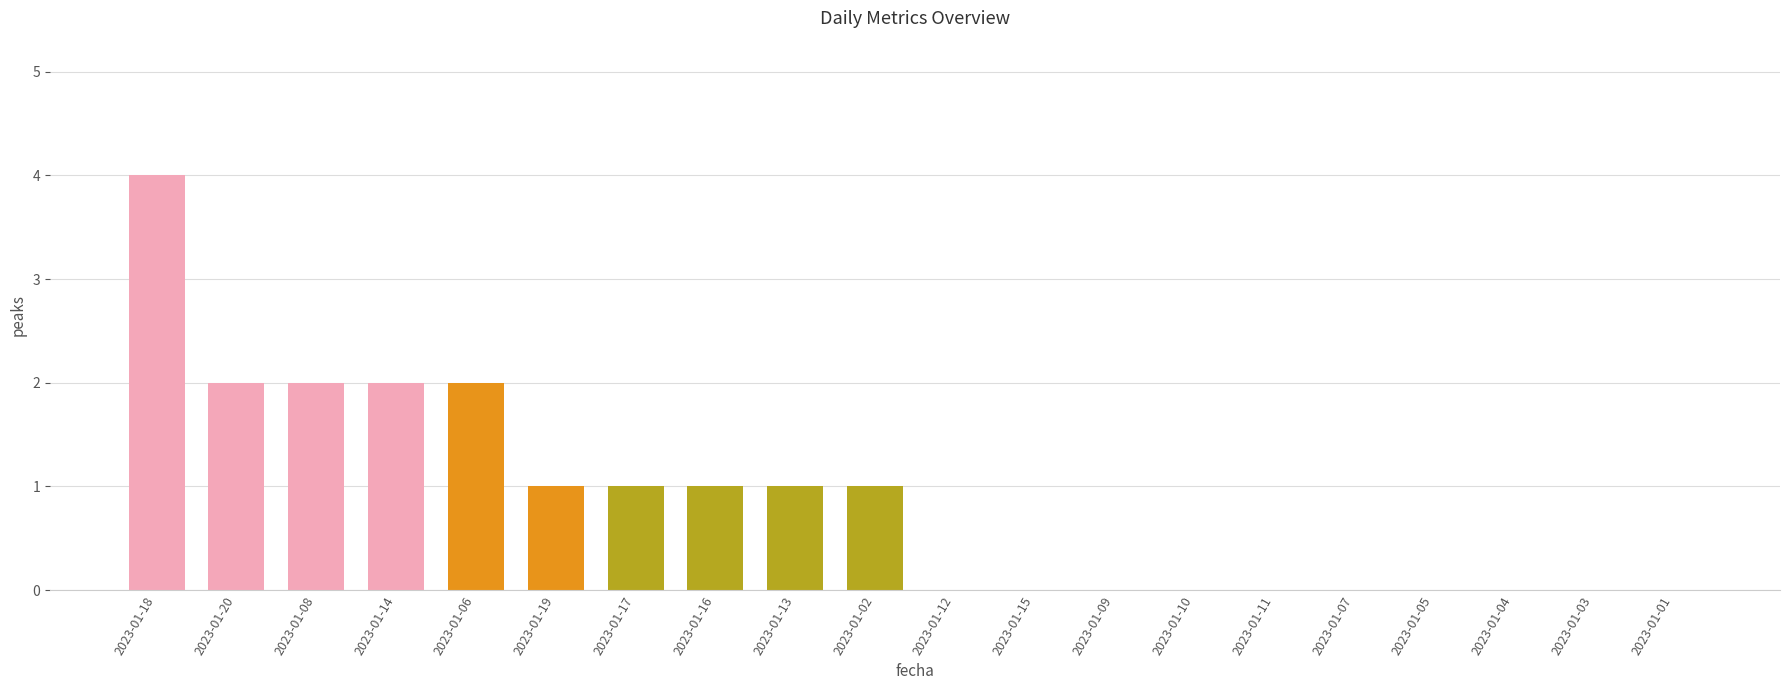

What is the greatest value displayed?

4